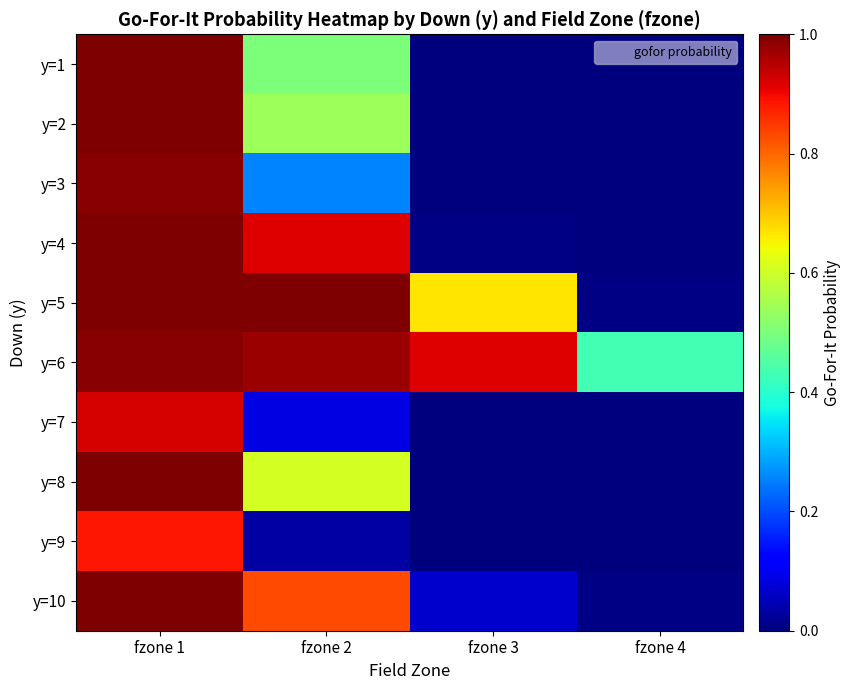

How many data points does each series have?

4